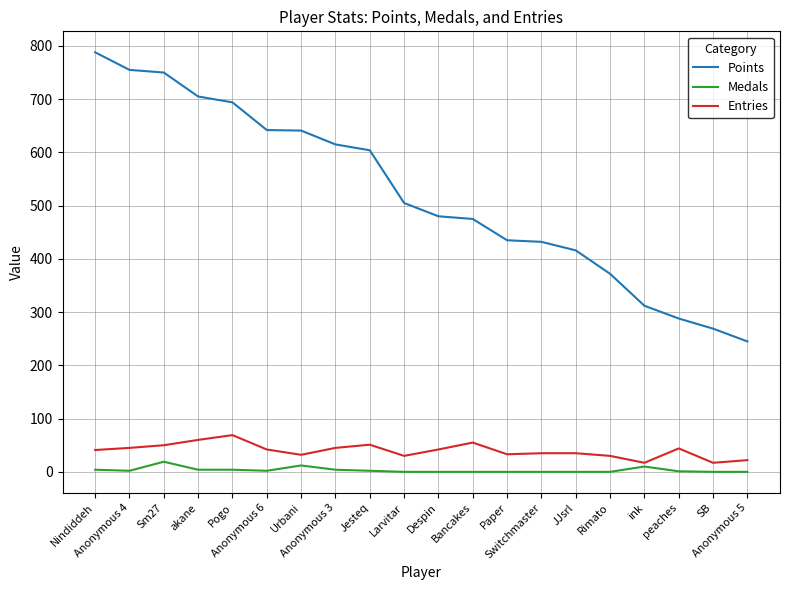

How many values in the Medals series are below 2?

10